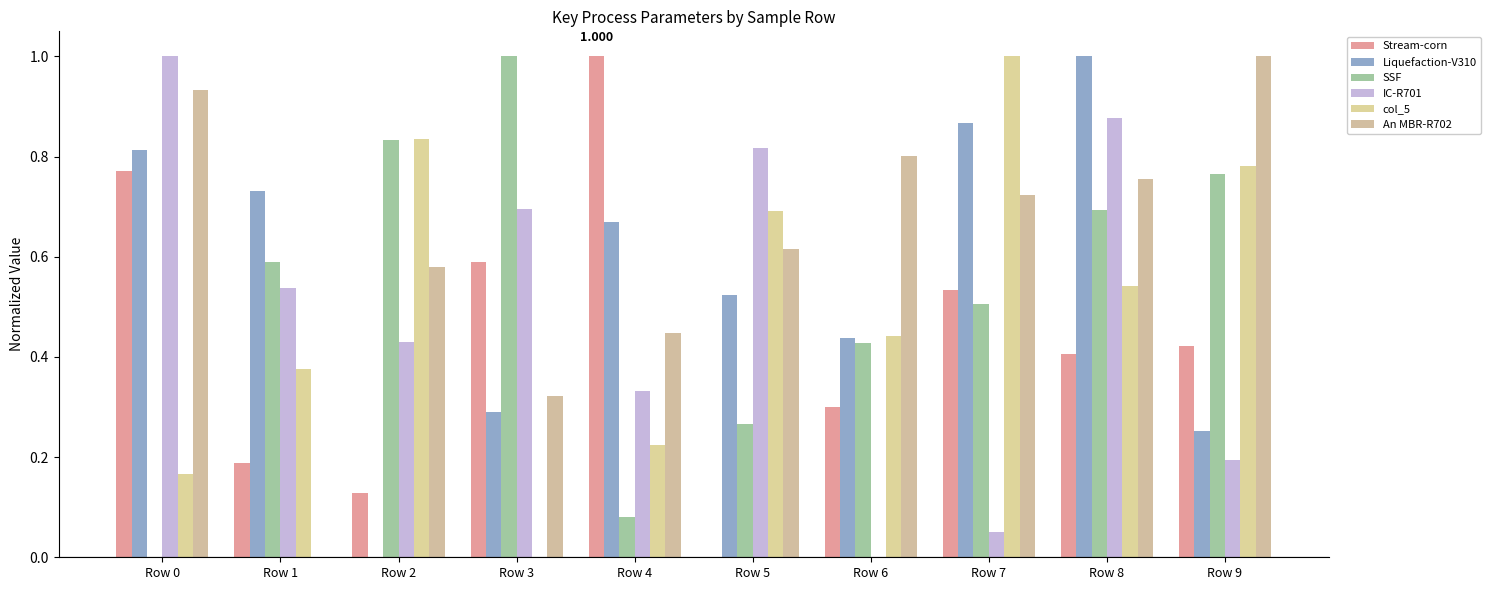

What is the sum of the Liquefaction-V310 values at Row 5 and Row 7?

1.4